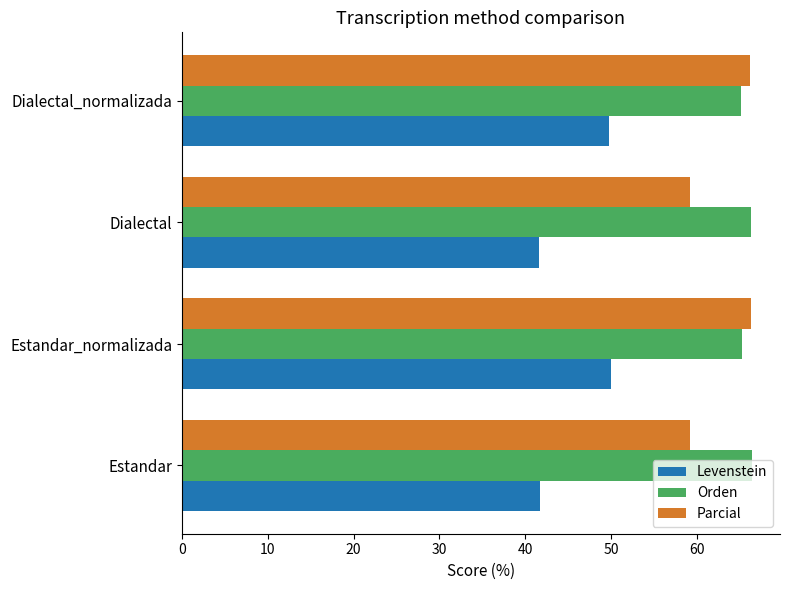

Between Estandar and Estandar_normalizada, which series saw the biggest shift?

Levenstein